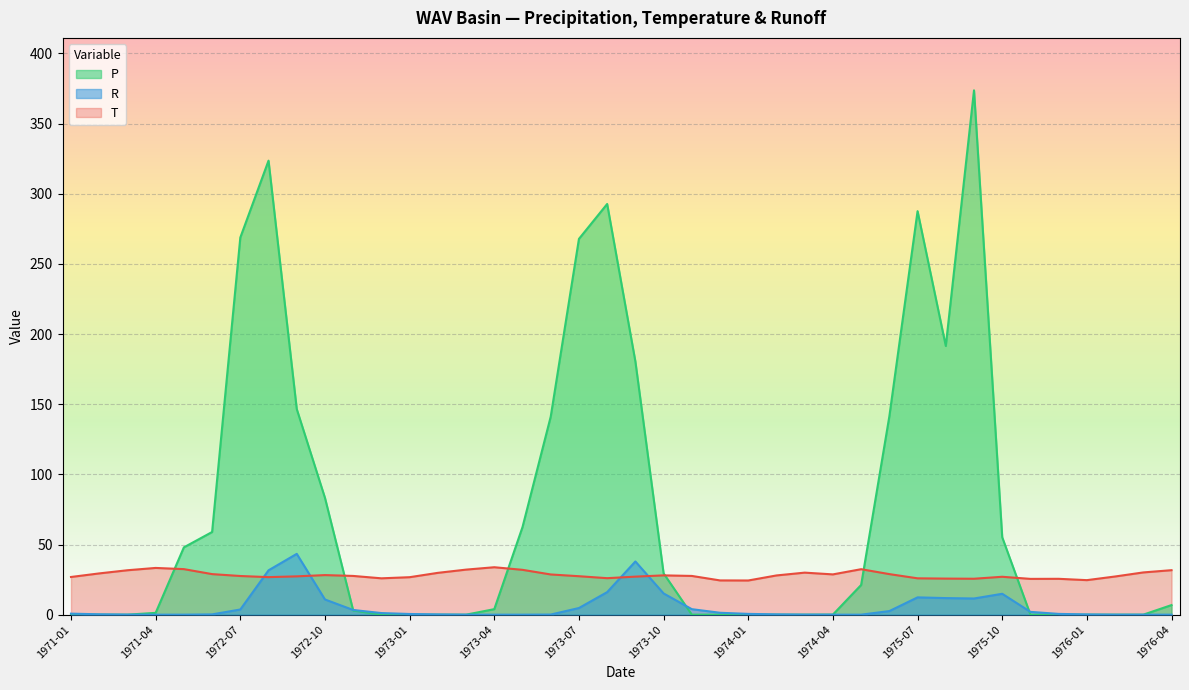

Which has a higher value, 1973-10 or 1974-02?

1973-10